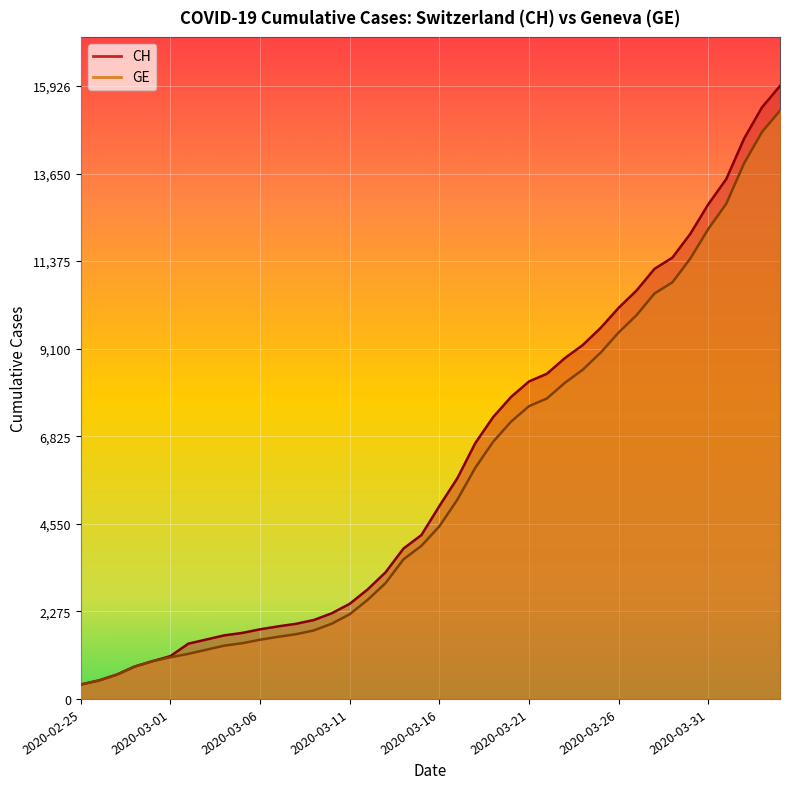

How many lines are shown in the chart?

2